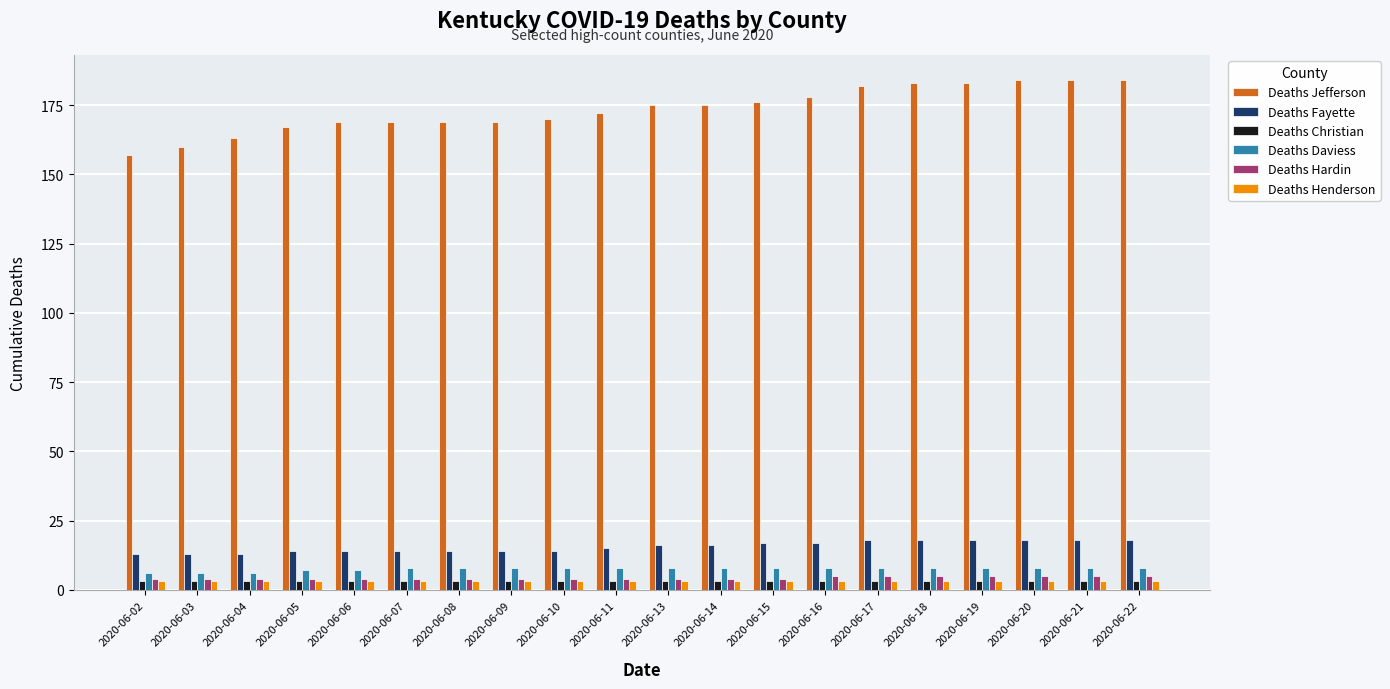

The value of Deaths Daviess at 2020-06-07 is 8. True or false?

True